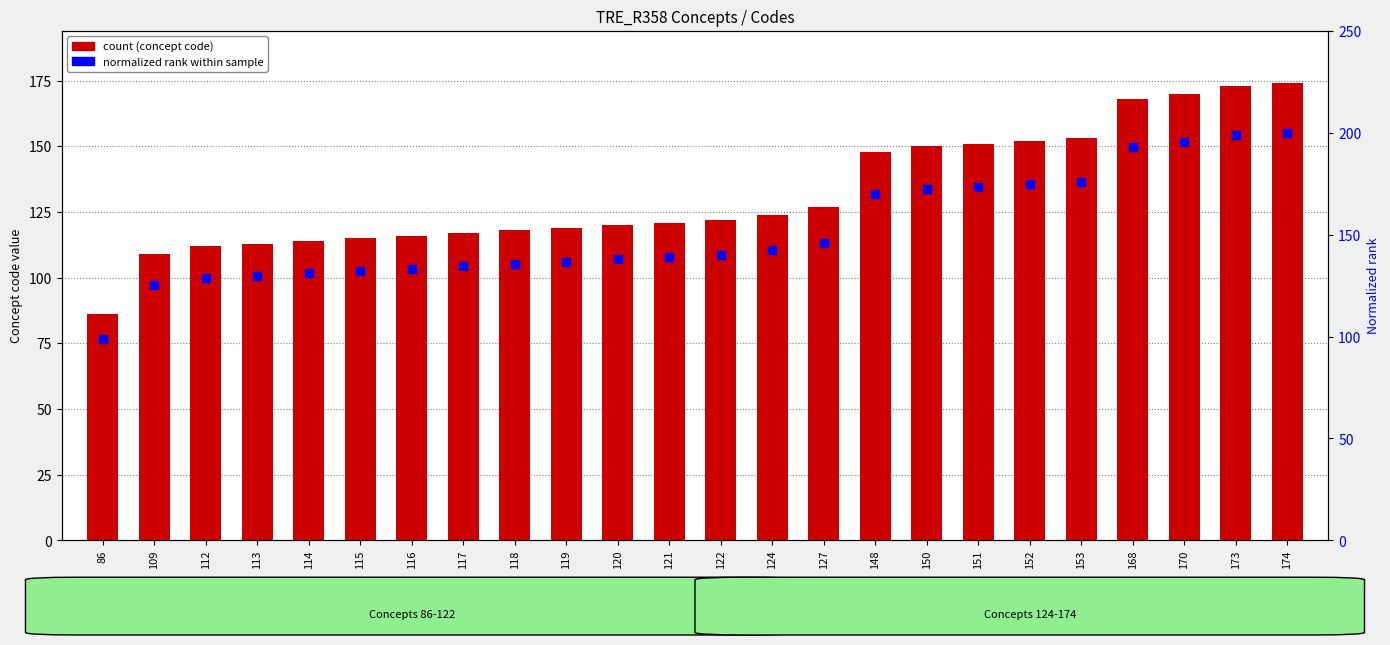

Which series reaches the minimum Y coordinate?

Concept code